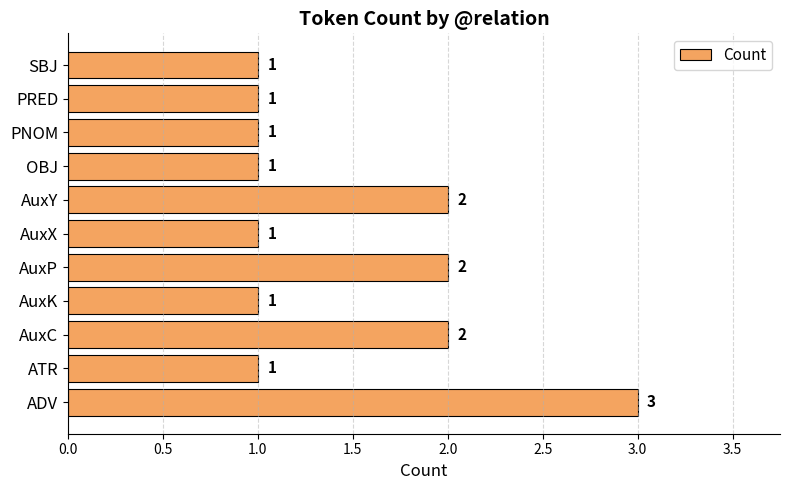

What is the sum of all values?

16